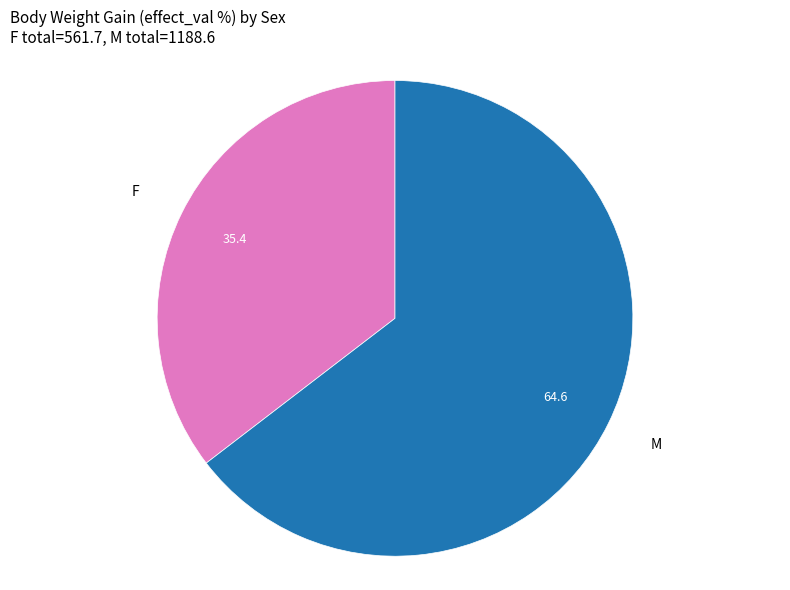

What is the ratio of the value at F to the value at M?

0.5